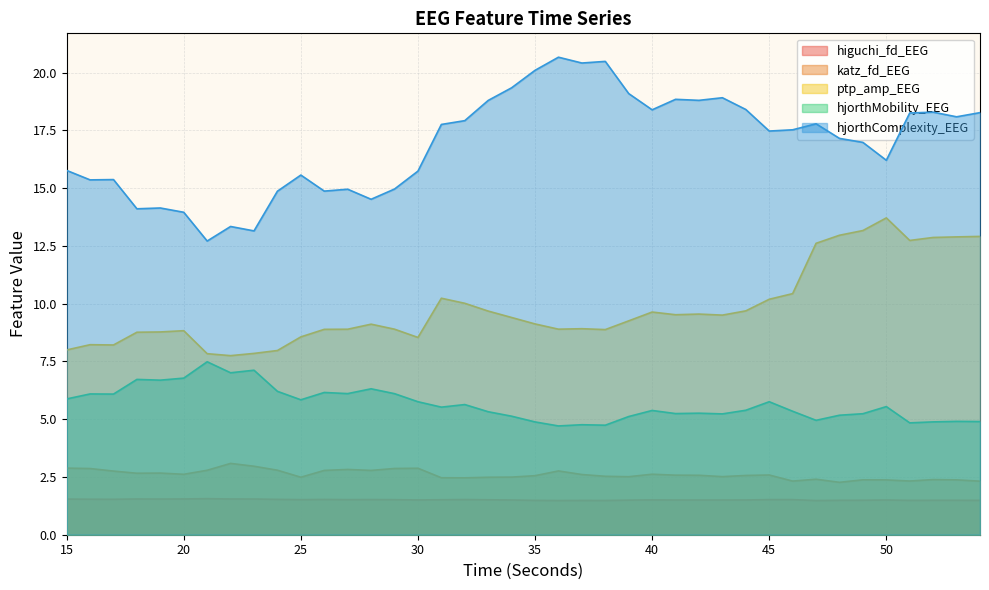

Reading left to right, list all the values displayed in this chart.

higuchi_fd_EEG: 1.5	1.5	1.5	1.5	1.5	1.5	1.6	1.5	1.5	1.5	1.5	1.5	1.5	1.5	1.5	1.5	1.5	1.5	1.5	1.5	1.5	1.5	1.5	1.5	1.5	1.5	1.5	1.5	1.5	1.5	1.5	1.5	1.5	1.5	1.5	1.5	1.5	1.5	1.5	1.5
katz_fd_EEG: 2.9	2.9	2.8	2.7	2.7	2.6	2.8	3.1	3.0	2.8	2.5	2.8	2.8	2.8	2.9	2.9	2.5	2.5	2.5	2.5	2.6	2.8	2.6	2.5	2.5	2.6	2.6	2.6	2.5	2.6	2.6	2.3	2.4	2.3	2.4	2.4	2.3	2.4	2.4	2.3
ptp_amp_EEG: 8.0	8.2	8.2	8.8	8.8	8.8	7.8	7.8	7.8	8.0	8.6	8.9	8.9	9.1	8.9	8.5	10.2	10.0	9.7	9.4	9.1	8.9	8.9	8.9	9.3	9.6	9.5	9.6	9.5	9.7	10.2	10.4	12.6	13.0	13.2	13.7	12.7	12.9	12.9	12.9
hjorthMobility_EEG: 5.9	6.1	6.1	6.7	6.7	6.8	7.5	7.0	7.1	6.2	5.8	6.2	6.1	6.3	6.1	5.8	5.5	5.6	5.3	5.1	4.9	4.7	4.8	4.7	5.1	5.4	5.2	5.3	5.2	5.4	5.8	5.3	5.0	5.2	5.2	5.5	4.8	4.9	4.9	4.9
hjorthComplexity_EEG: 15.8	15.4	15.4	14.1	14.1	14.0	12.7	13.3	13.2	14.9	15.6	14.9	15.0	14.5	15.0	15.7	17.8	17.9	18.8	19.3	20.1	20.7	20.4	20.5	19.1	18.4	18.8	18.8	18.9	18.4	17.5	17.5	17.8	17.2	17.0	16.2	18.3	18.3	18.1	18.3